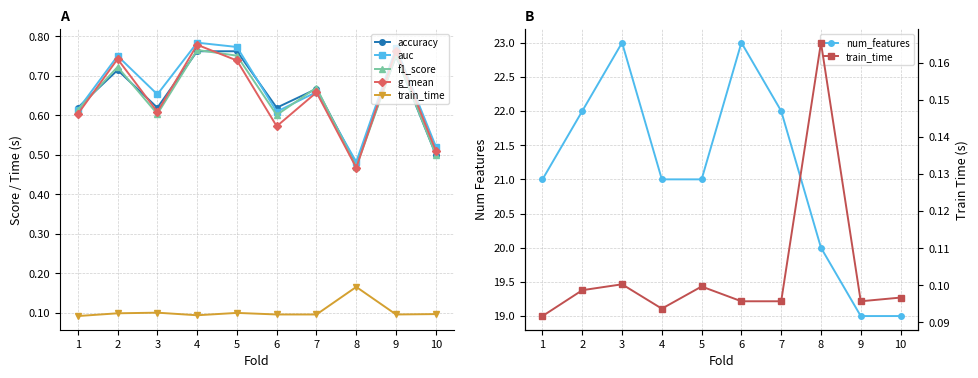

What are all the series names shown in the legend?

accuracy, auc, f1_score, g_mean, train_time, num_features